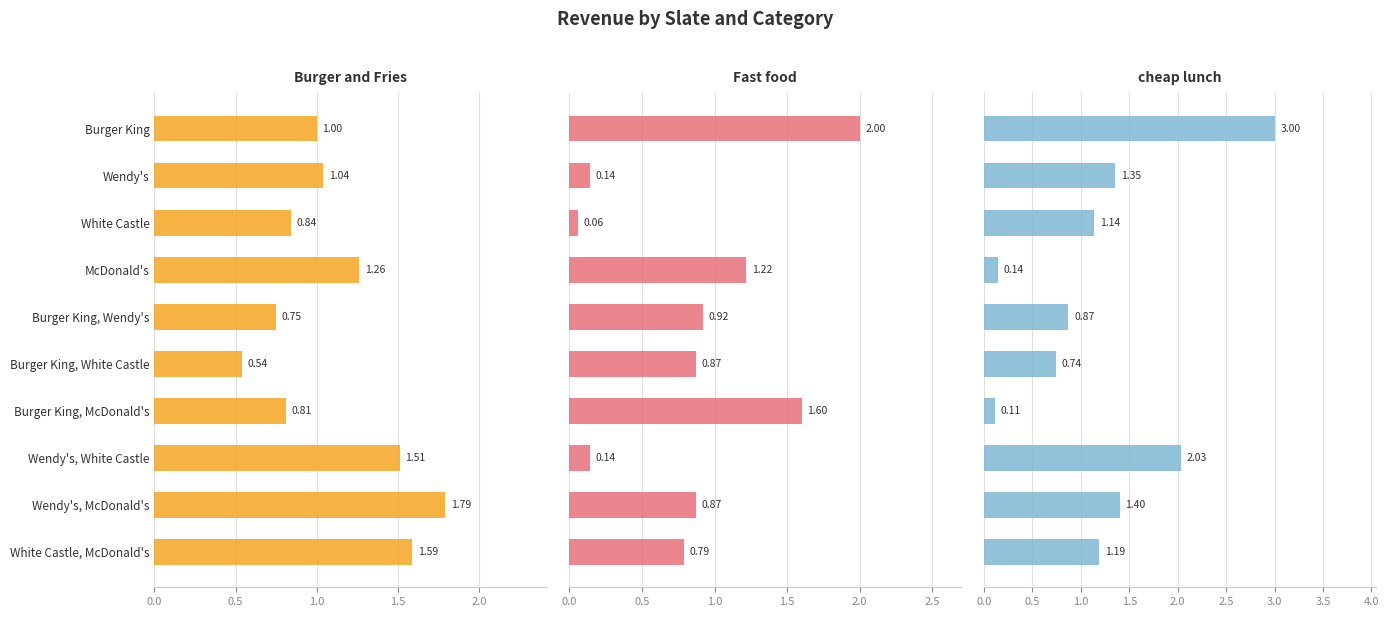

The Burger and Fries series shows 0.2 at Burger King, White Castle. True or false?

False